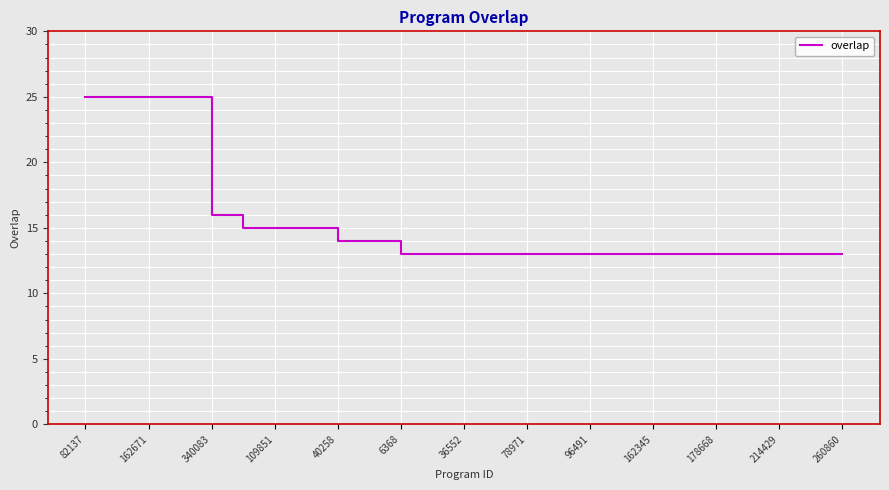

What is the minimum value shown in the chart?

13